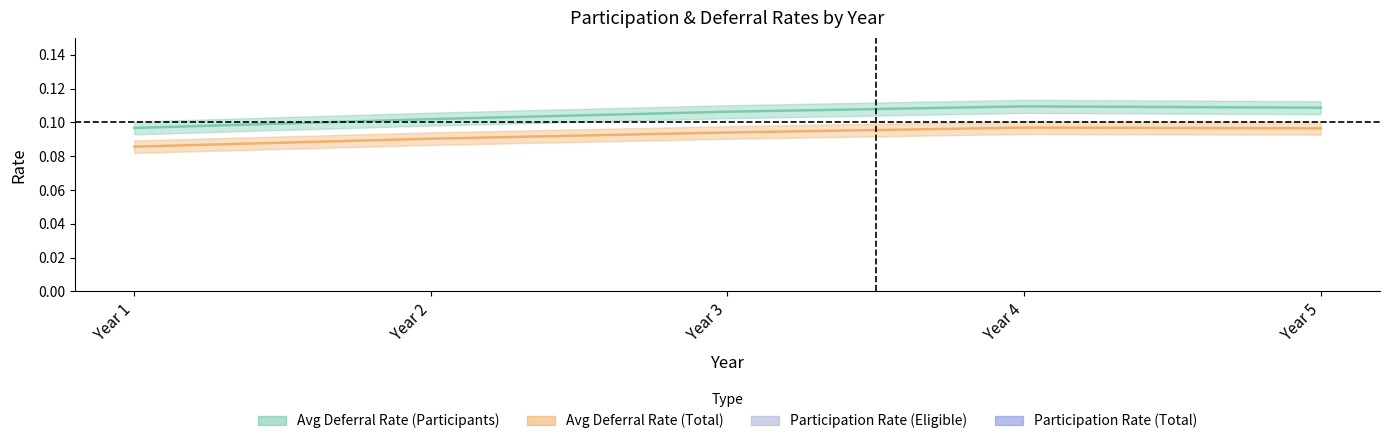

Reading left to right, transcribe all the data shown in this chart.

Avg Deferral Rate (Participants): Year 1=0.1	Year 2=0.1	Year 3=0.1	Year 4=0.1	Year 5=0.1
Avg Deferral Rate (Total): Year 1=0.1	Year 2=0.1	Year 3=0.1	Year 4=0.1	Year 5=0.1
Participation Rate (Eligible): Year 1=0.9	Year 2=0.9	Year 3=0.9	Year 4=0.9	Year 5=0.9
Participation Rate (Total): Year 1=0.9	Year 2=0.9	Year 3=0.9	Year 4=0.9	Year 5=0.9